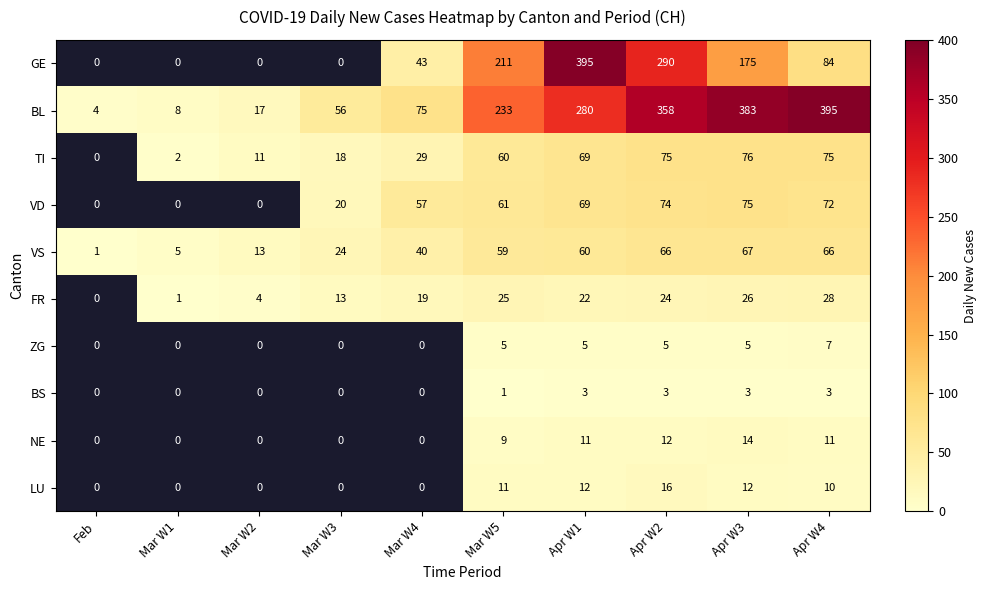

What is the total value across all series at Apr W3?

836